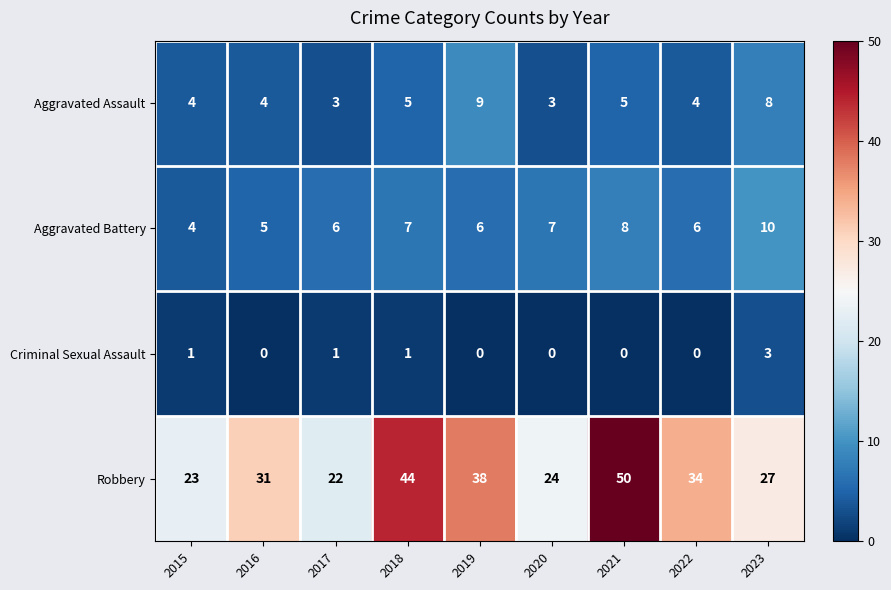

What is the difference between the highest and lowest values at 2021?

50